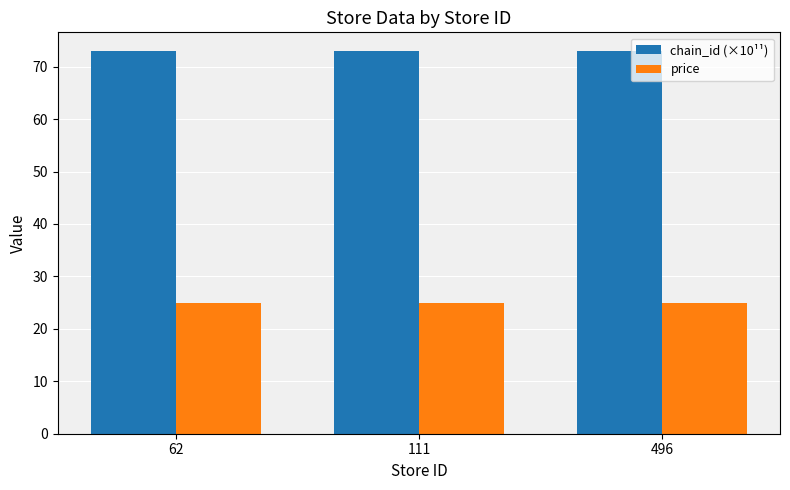

What is the difference between the highest and lowest values at 496?

48.0